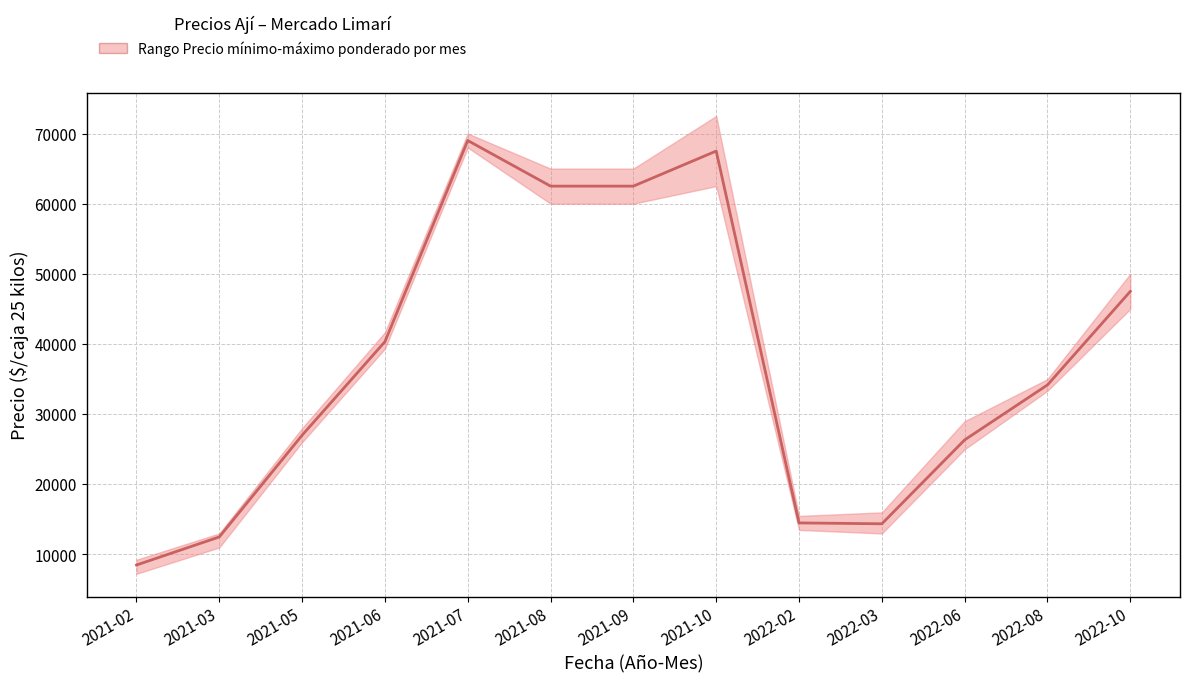

Does the chart display data point markers on the line(s)?

No